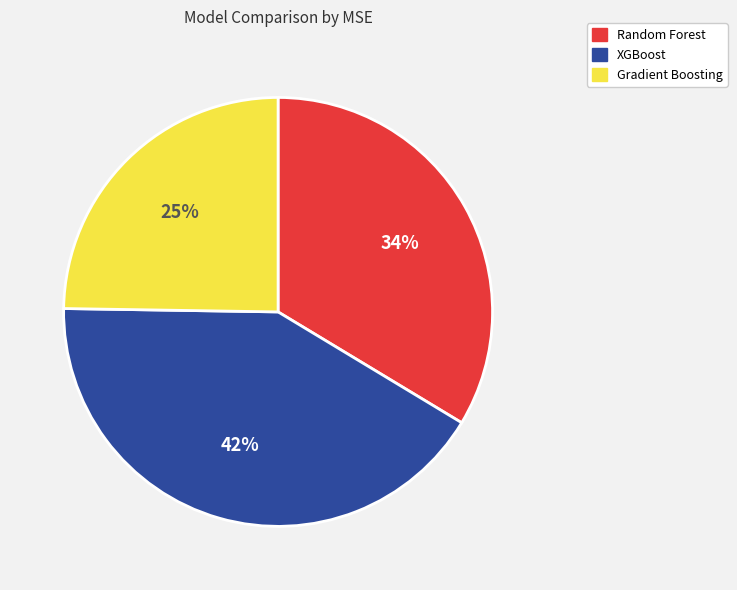

Approximately how many times larger is the value at Random Forest compared to XGBoost?

0.8